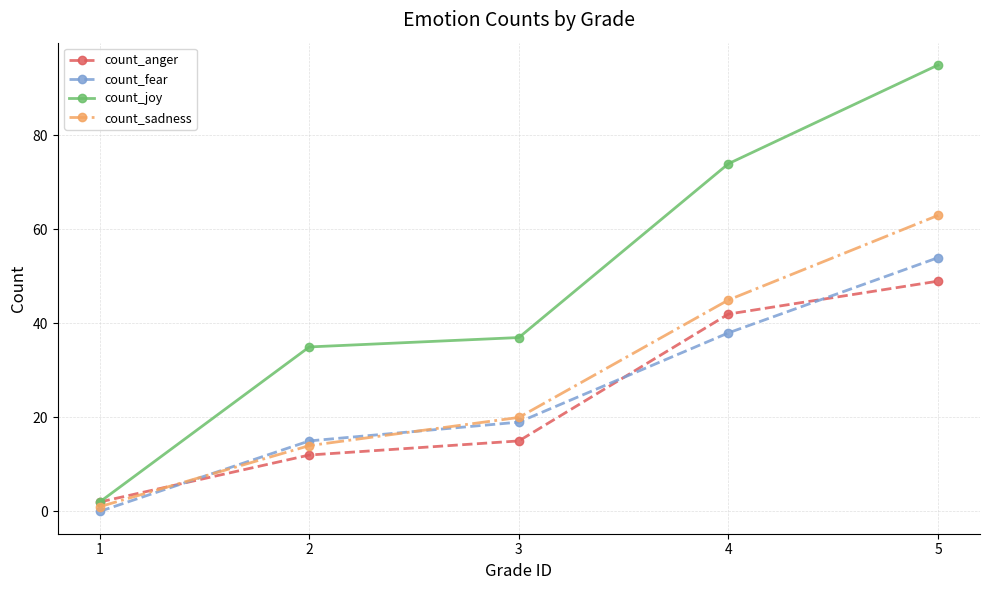

What is the difference between the highest and lowest values at 4?

36